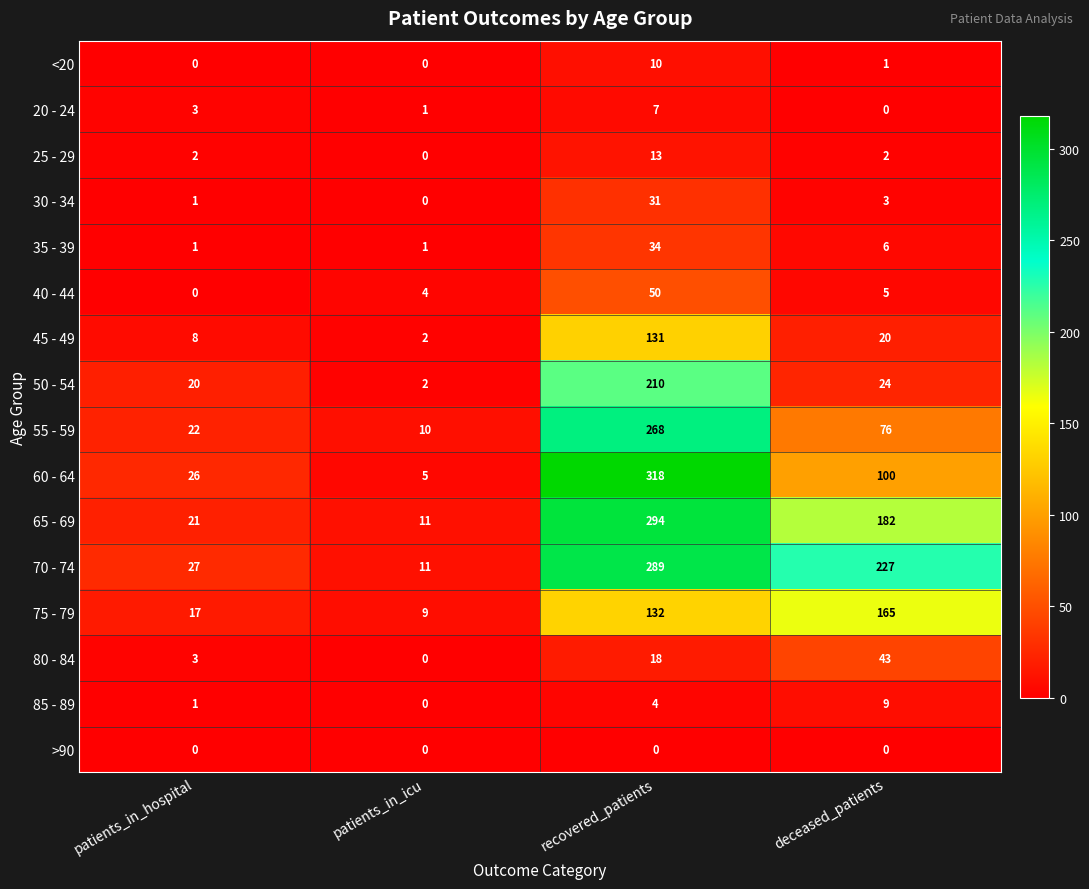

At which label does 30 - 34 first exceed 3?

recovered_patients